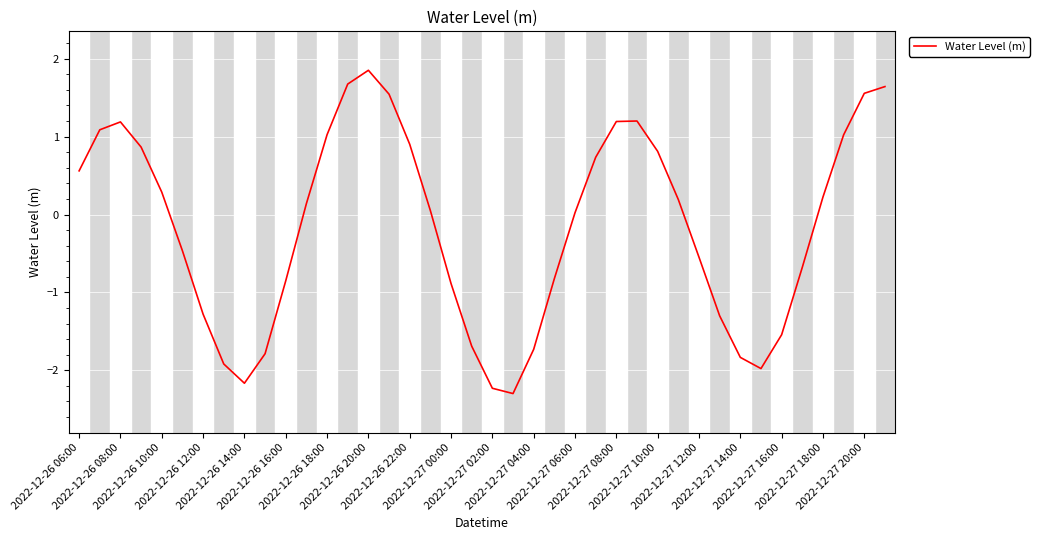

What is the minimum value shown in the chart?

-2.3